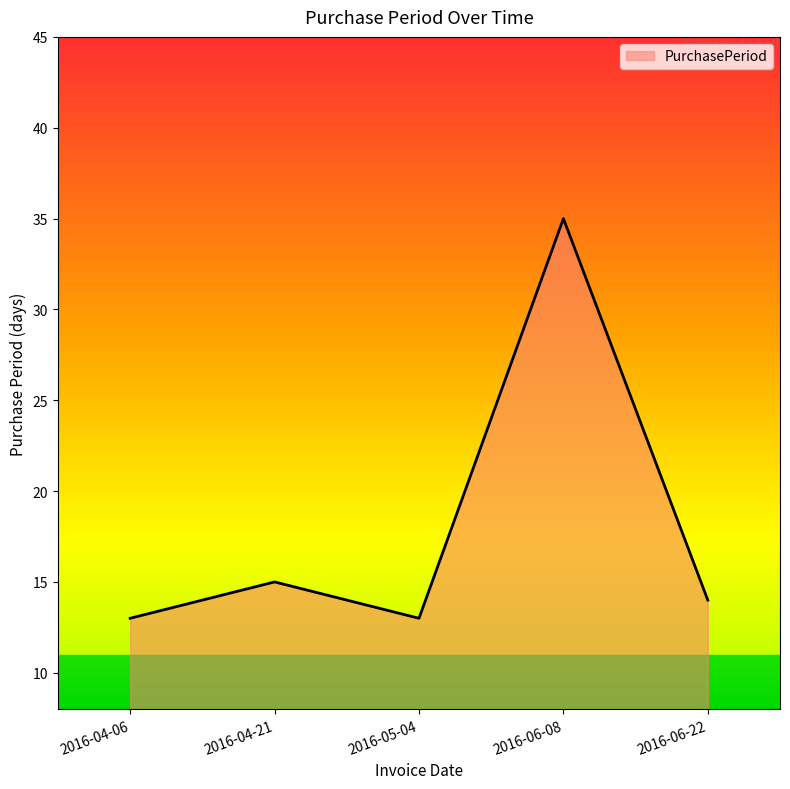

How many values are below 14?

2